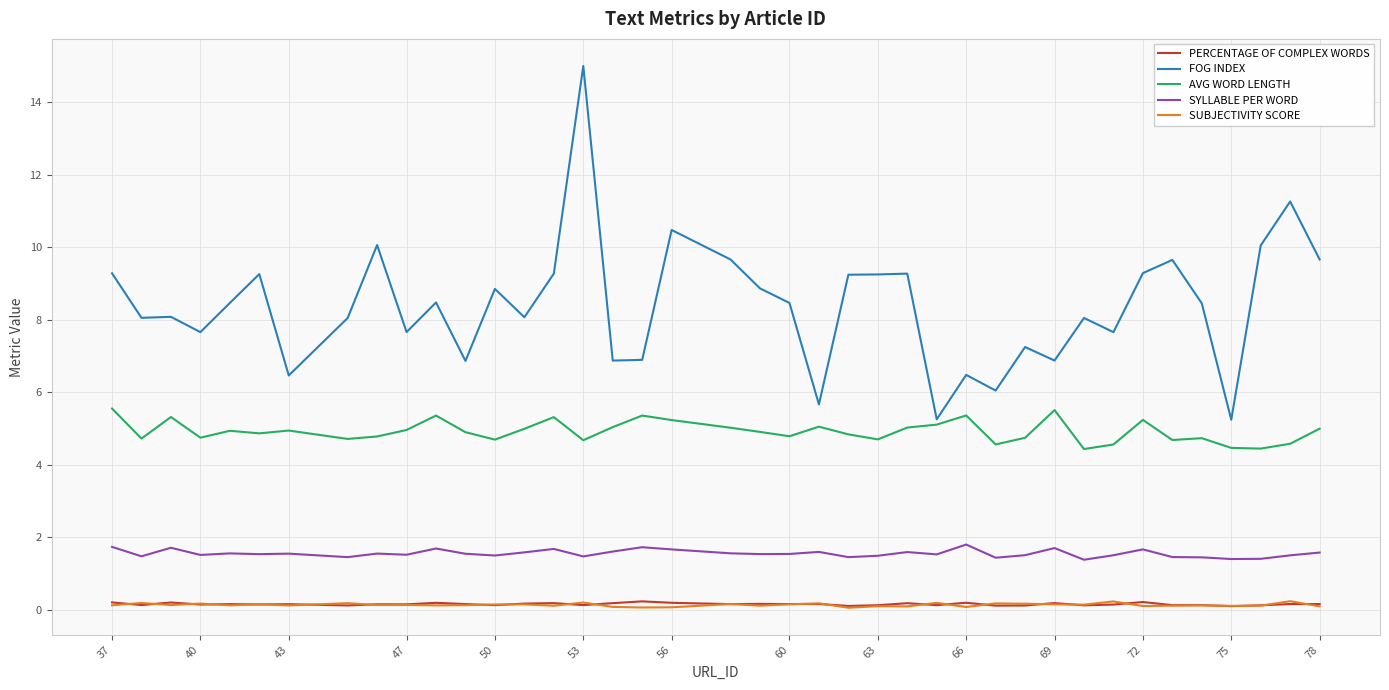

What is the maximum value shown in the chart?

15.0